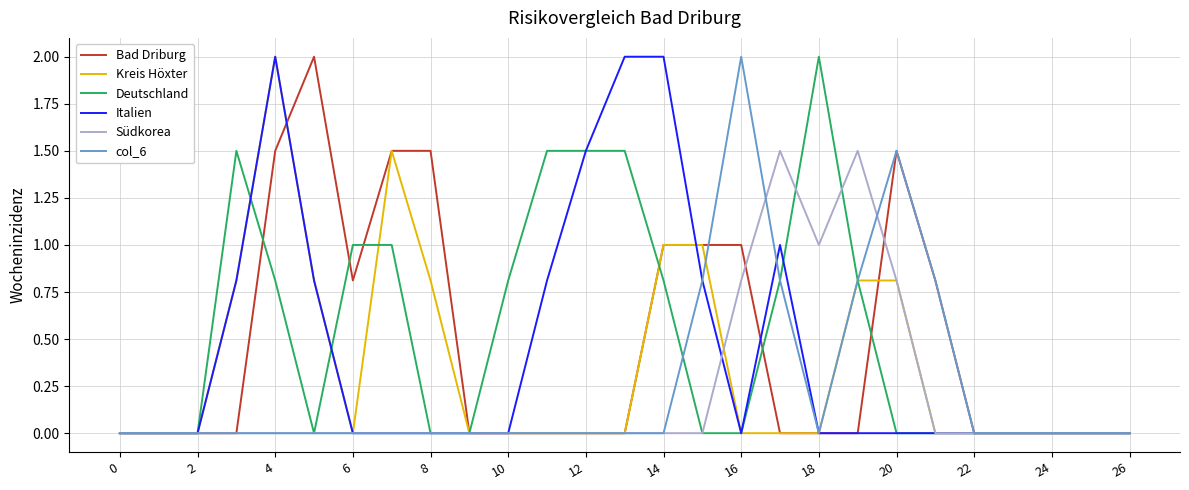

What is the maximum value for Kreis Höxter?

2.0